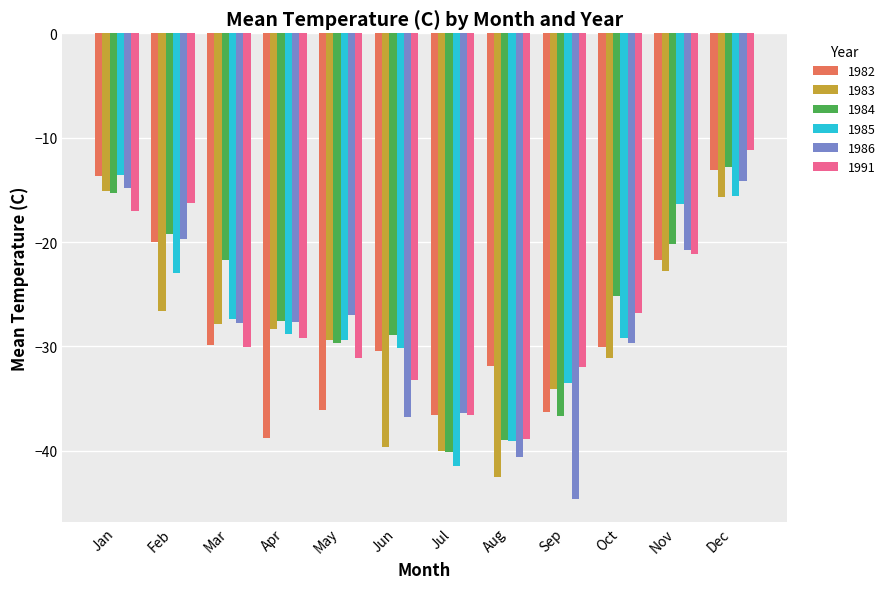

How many bars are there in each group?

6